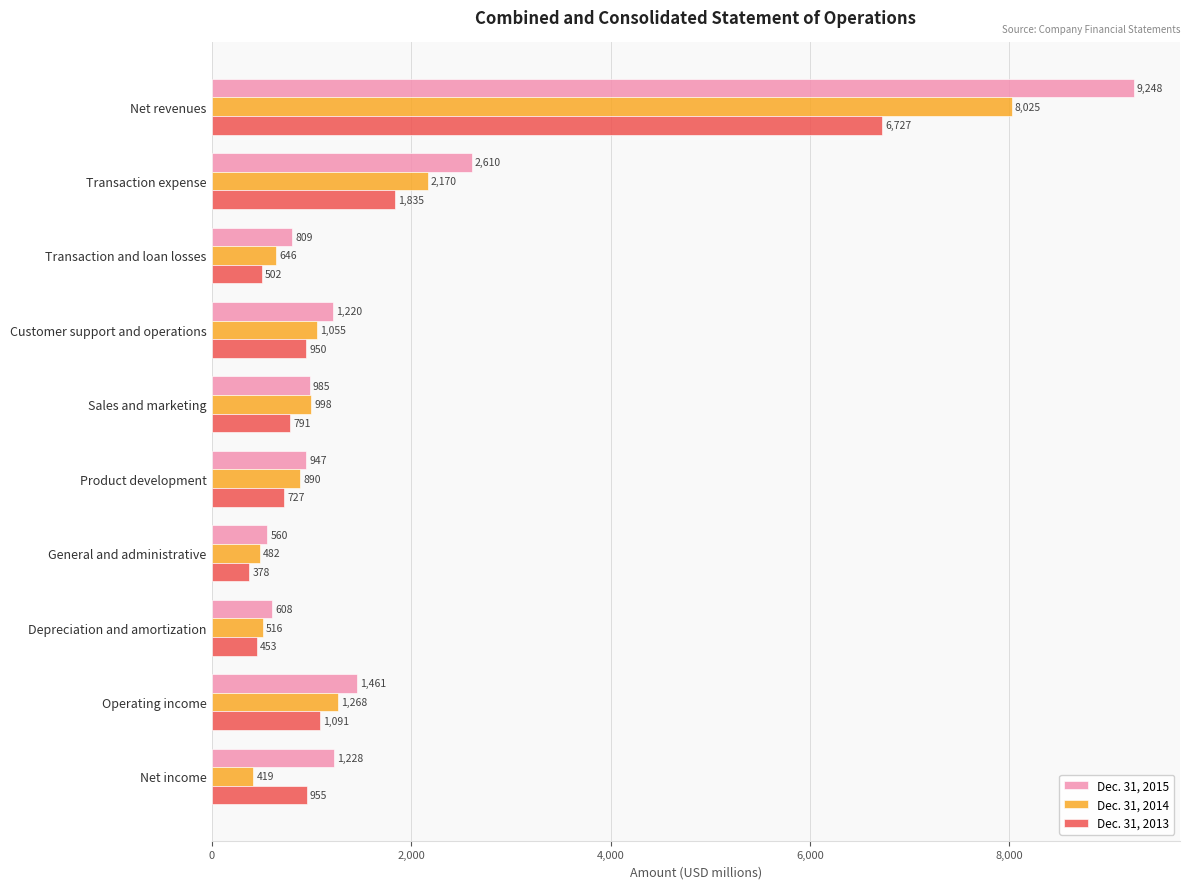

True or false: Dec. 31, 2013 has a value of 1209 at Sales and marketing.

False